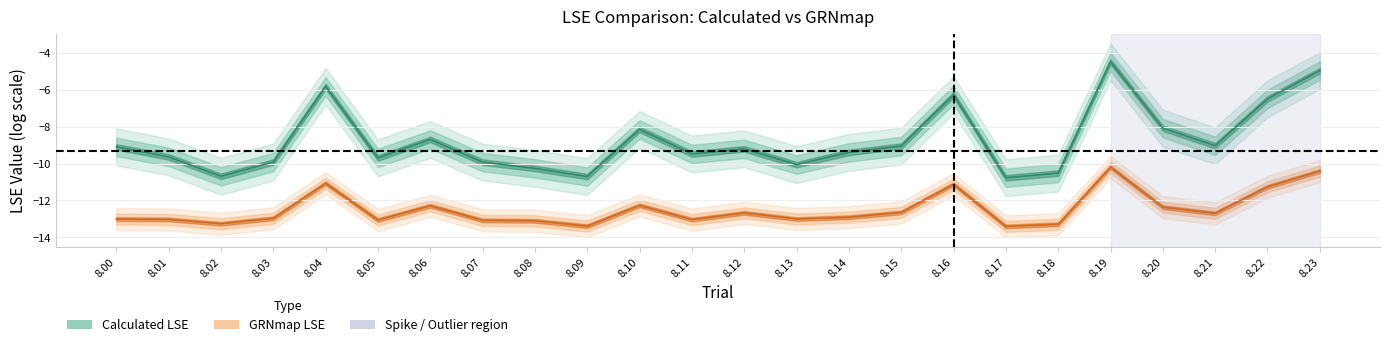

True or false: GRNmap LSE has more than 0 interior local peaks.

True